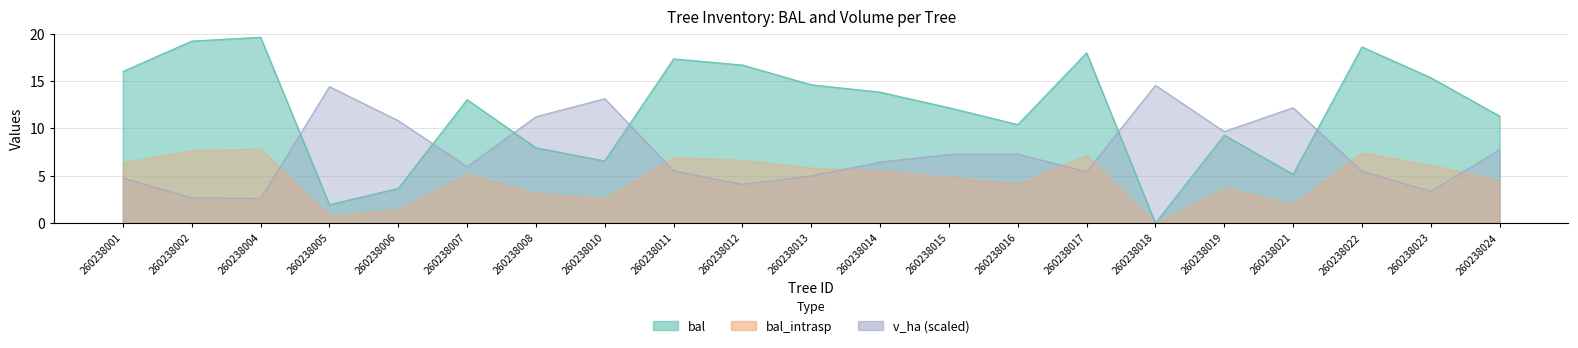

In bal, how many points are higher than both neighbors (excluding endpoints)?

6